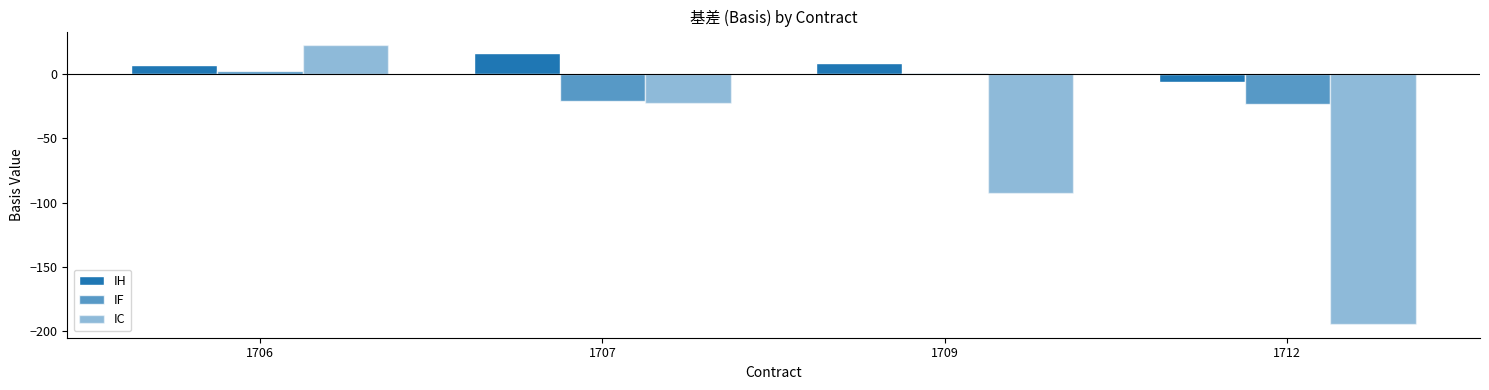

Is the value of IC at 1709 greater than the value of IF at 1706?

No